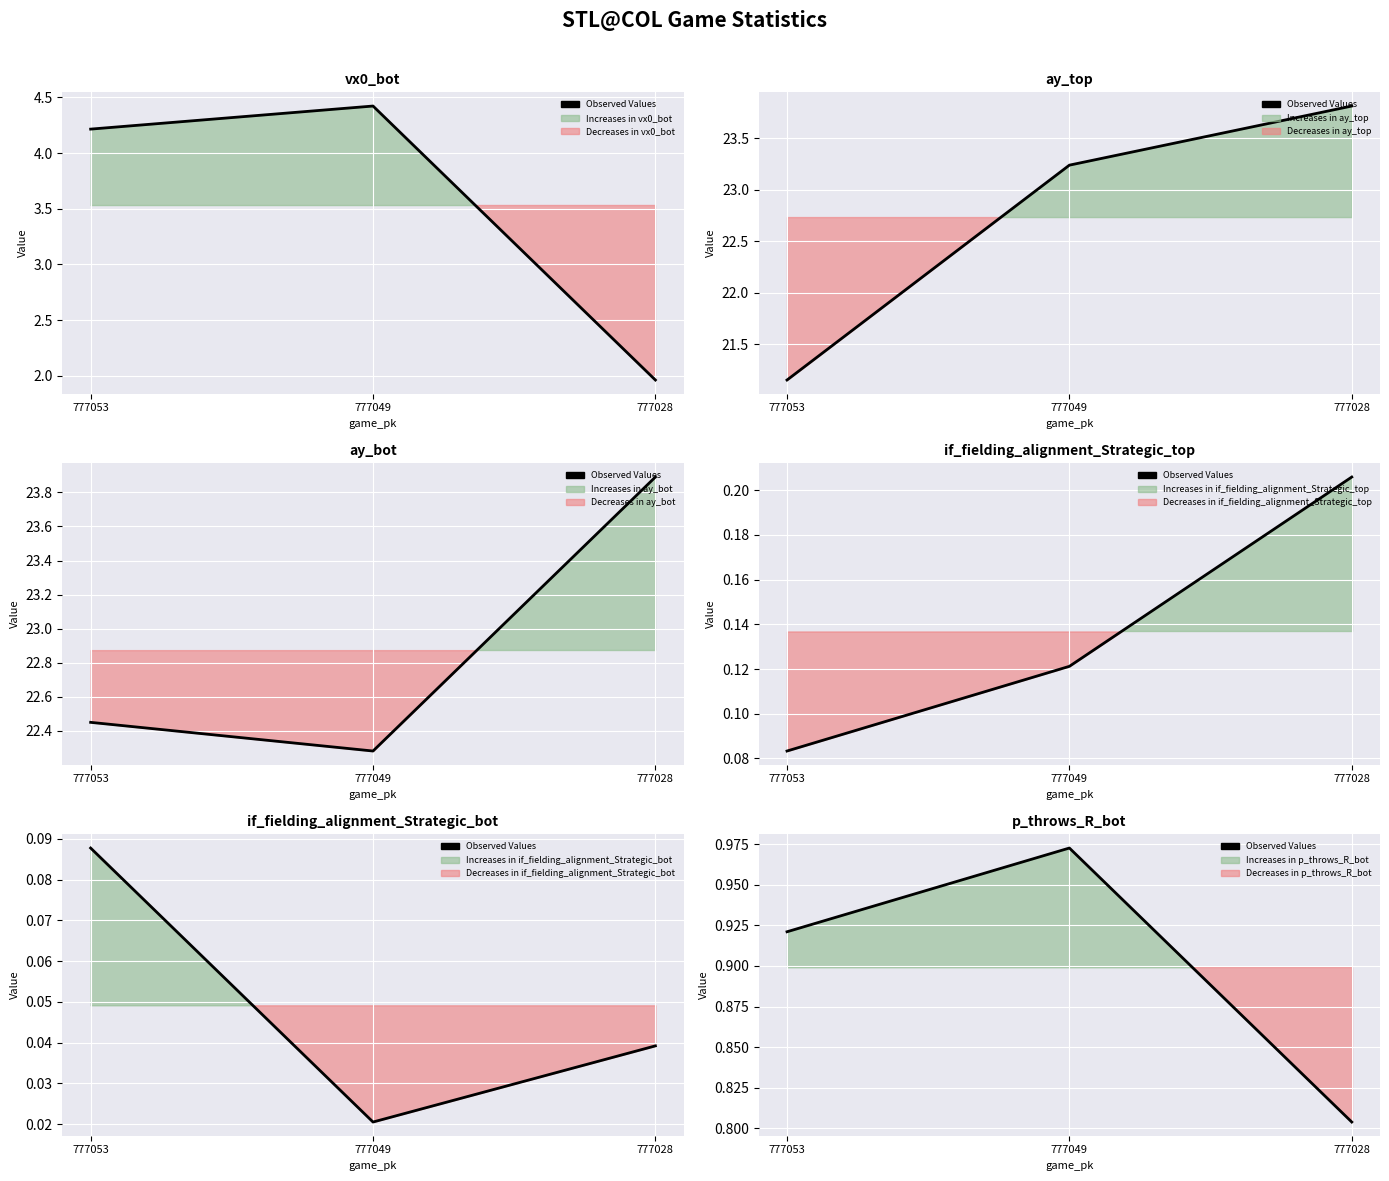

True or false: the data shows 1.3 at 777053.

False